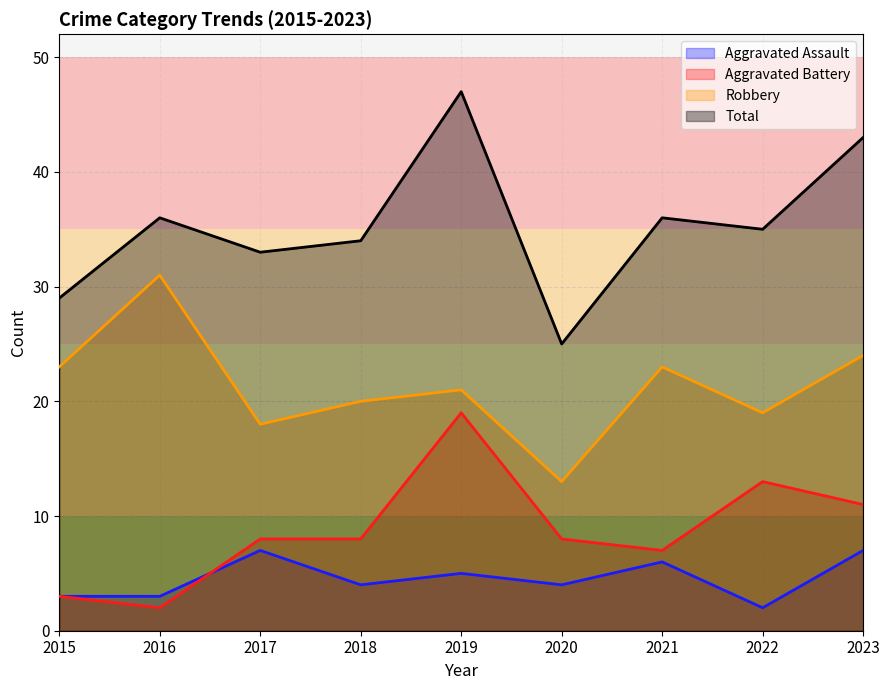

What is the spread (max minus min) of values at 2017?

26